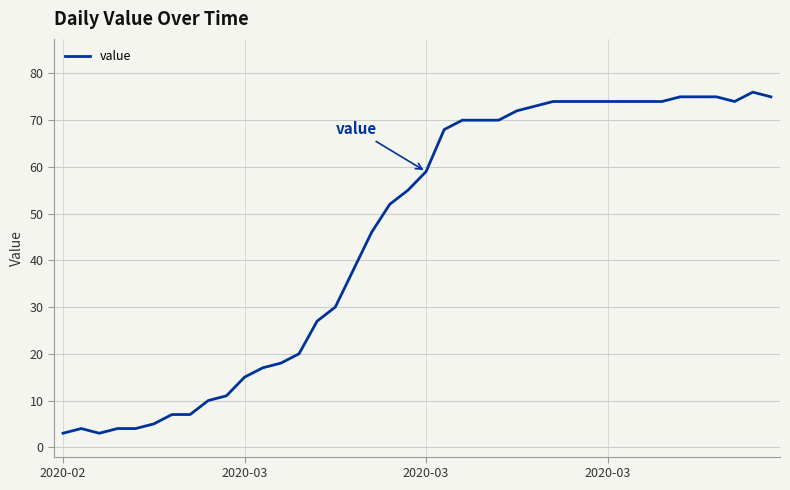

How many categories are shown in the chart?

40